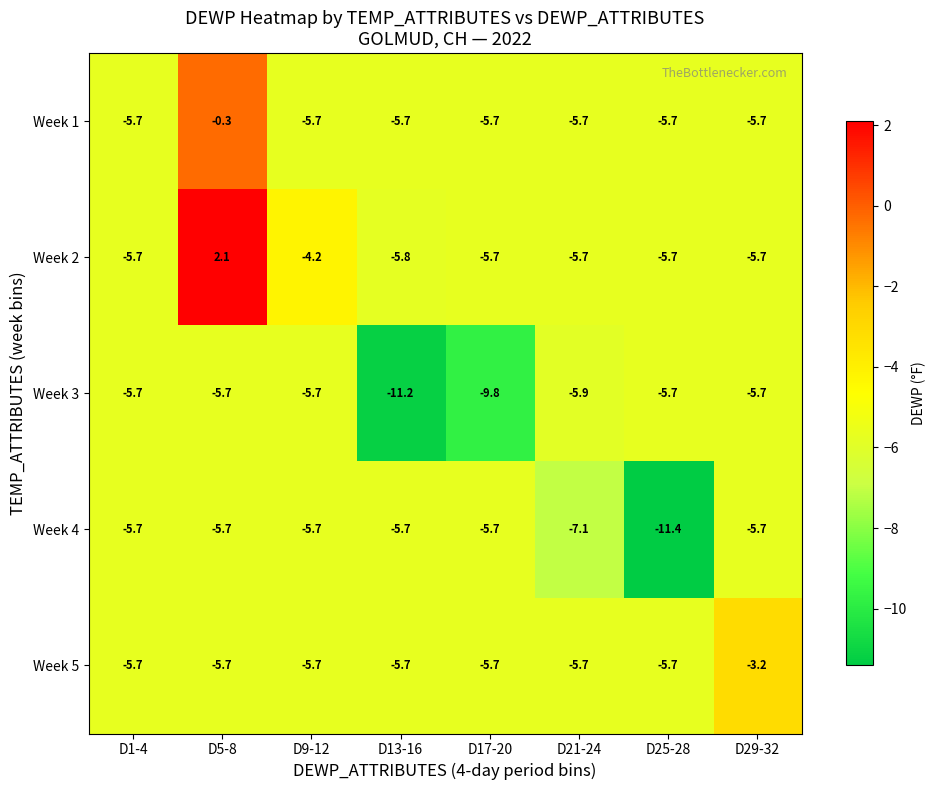

Which series has the largest range (max minus min)?

Week 2